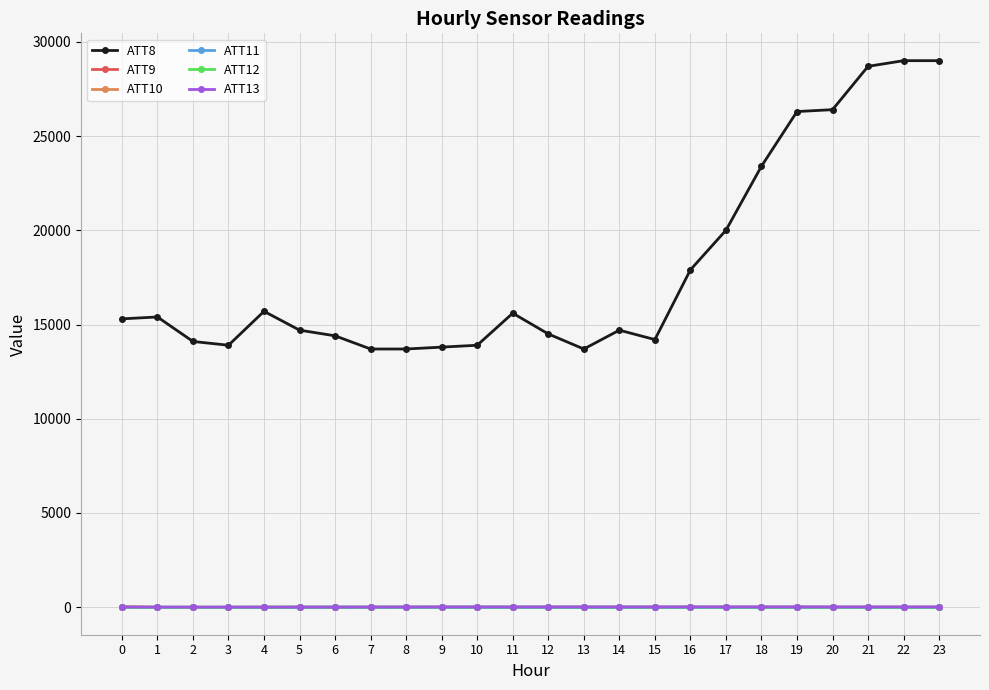

True or false: ATT8 and ATT9 cross at least once.

False